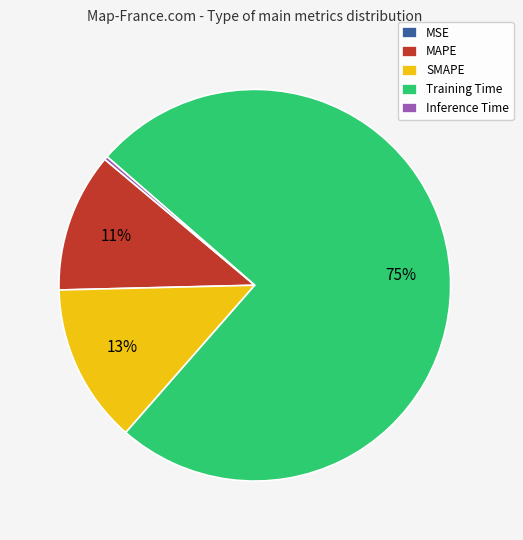

Is the sum of SMAPE and Inference Time greater than half?

No